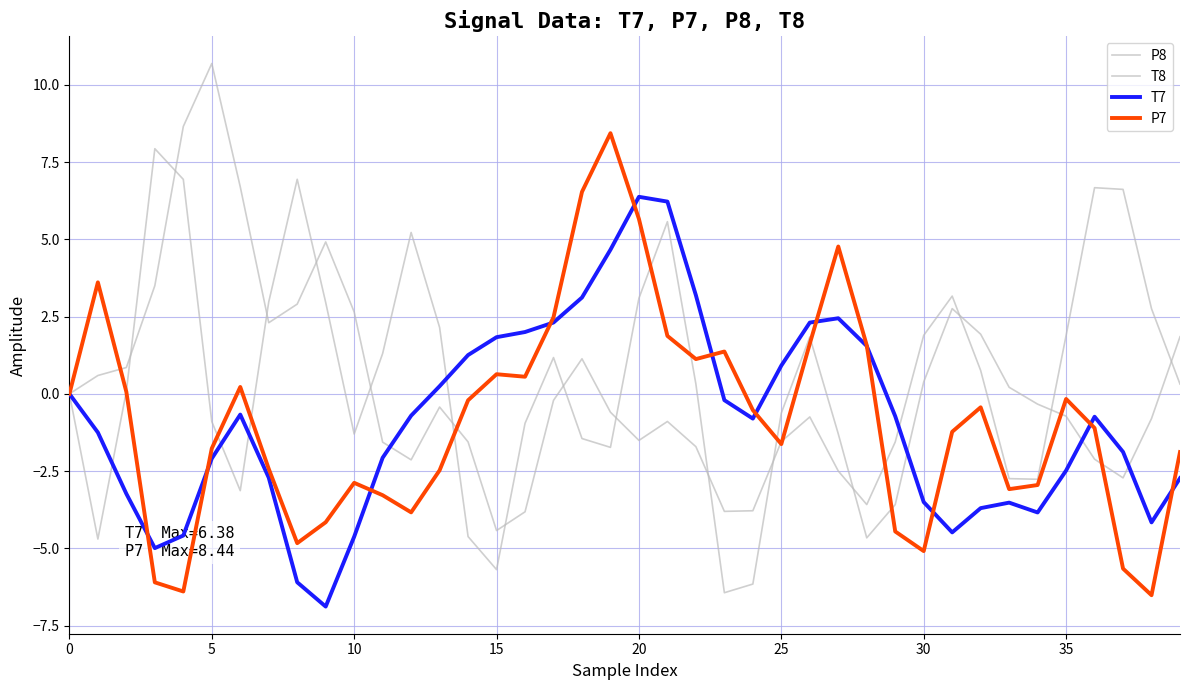

Is this an area chart (filled region under the line)?

No